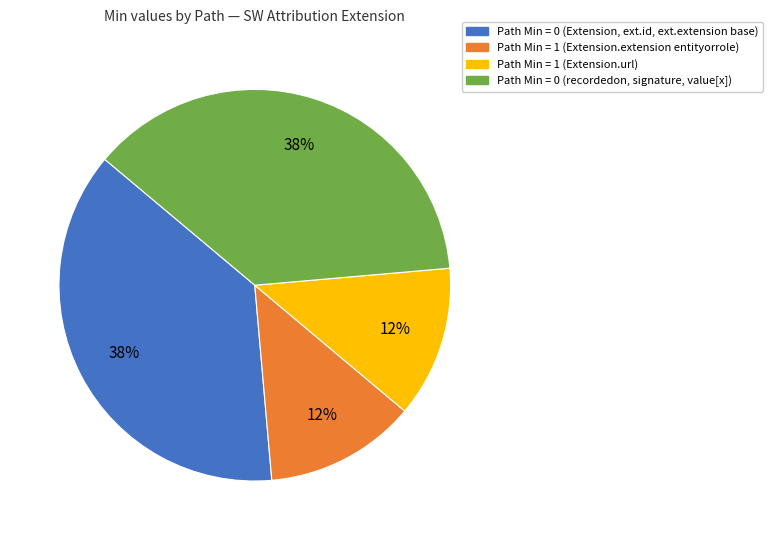

To the nearest percent, what is the average slice percentage?

25%